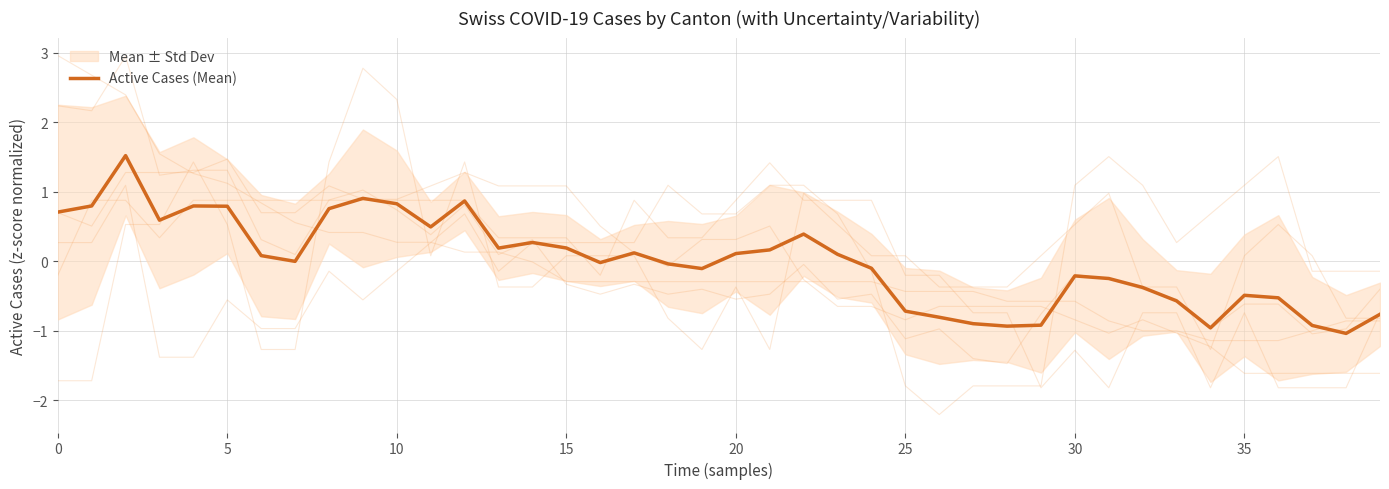

What is the value of the 40th point from the left?

-0.8